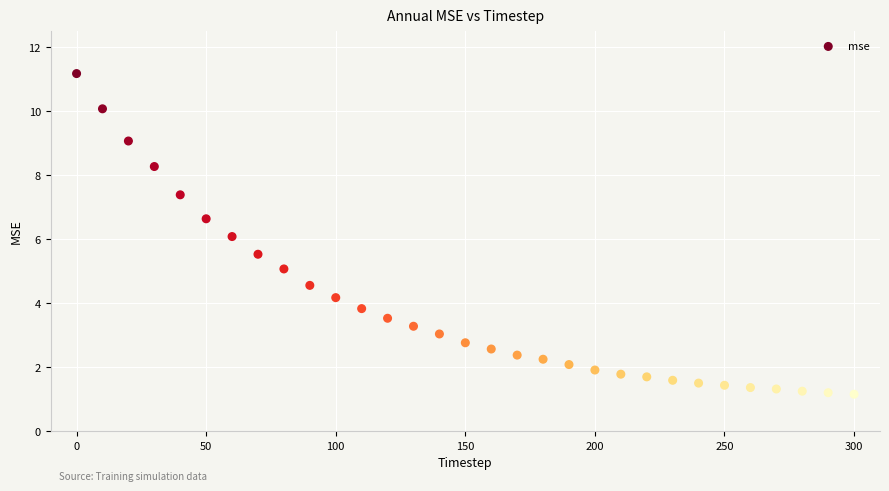

What is the range of Y values (max minus min)?

10.0